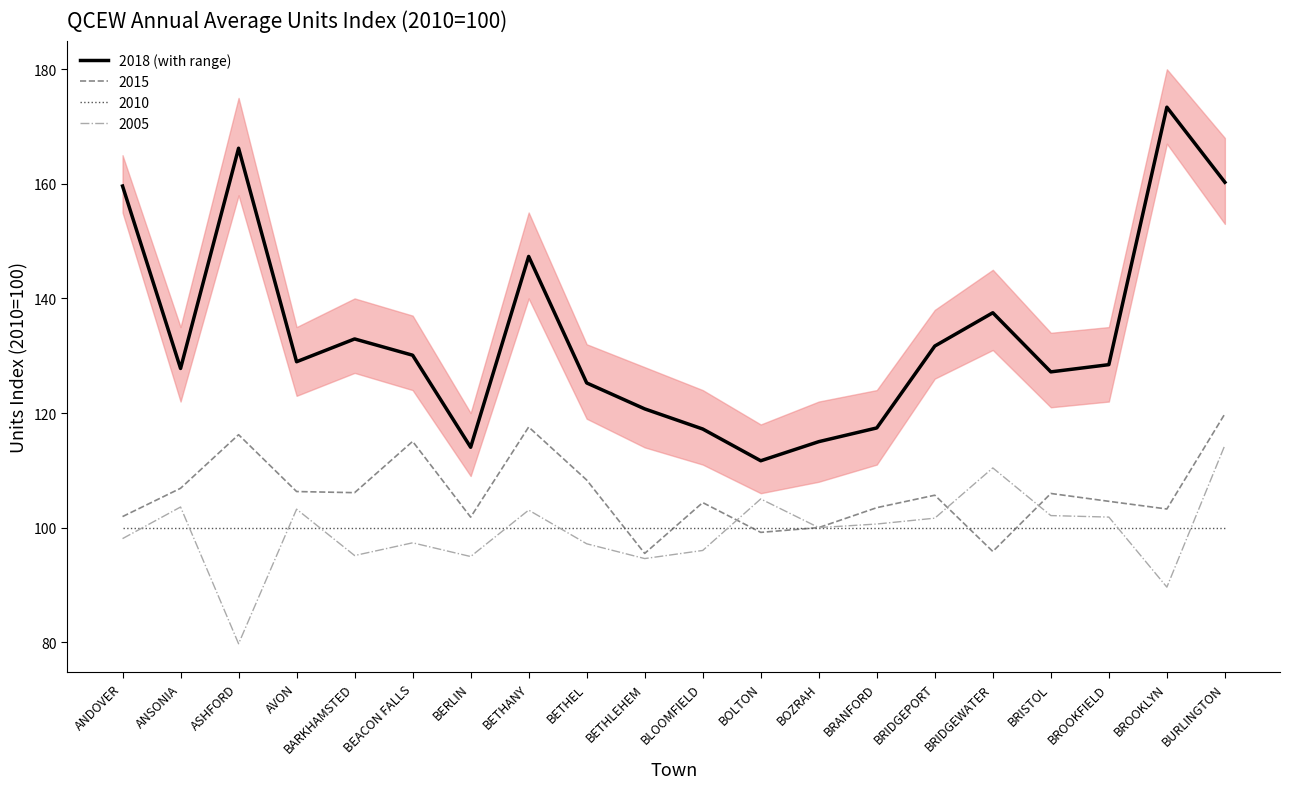

What is the sum of all 2005 values?

1988.5